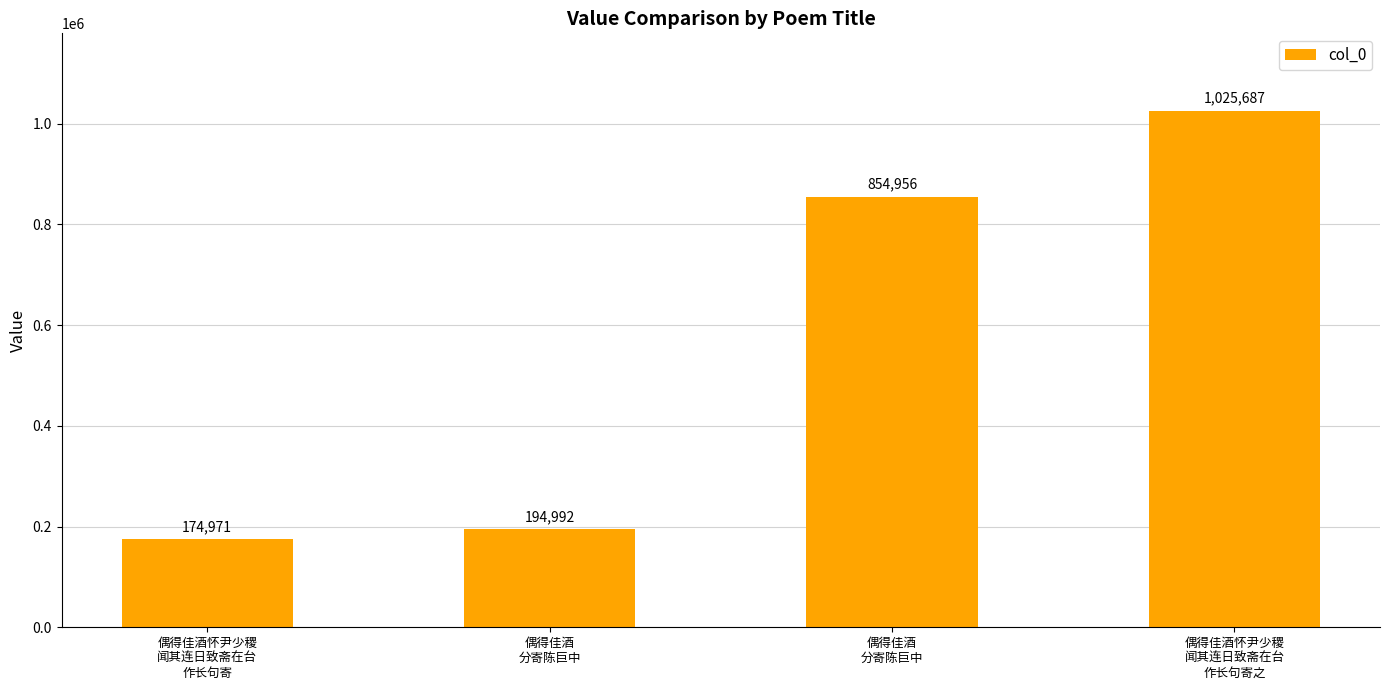

How many series are shown in this chart?

1